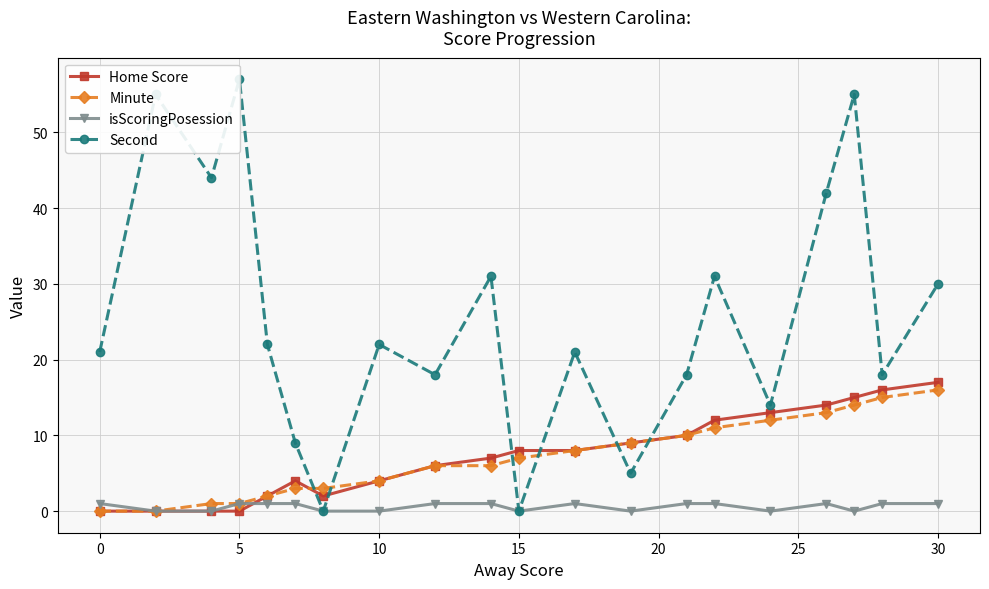

At how many categories does at least one series exceed 24?

8